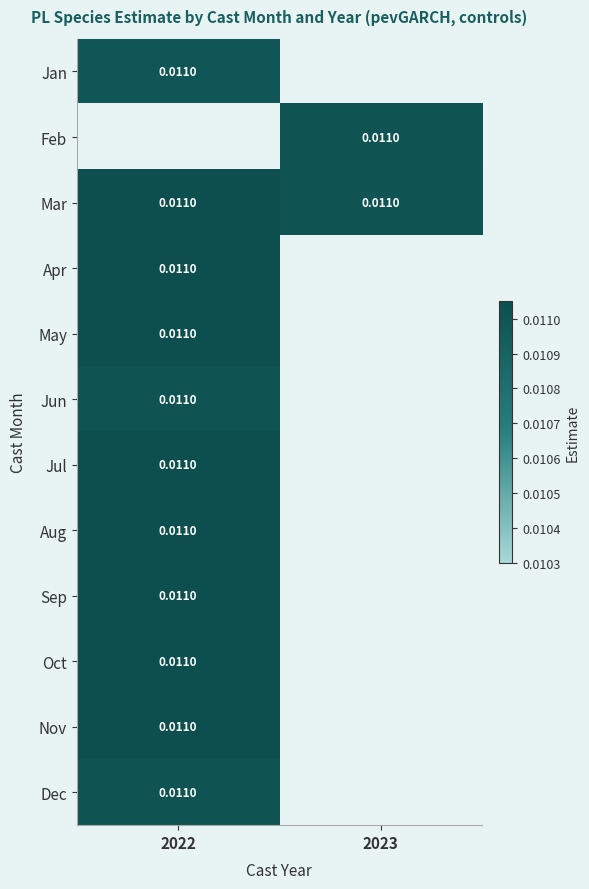

Which category has the lowest value across all series?

2022